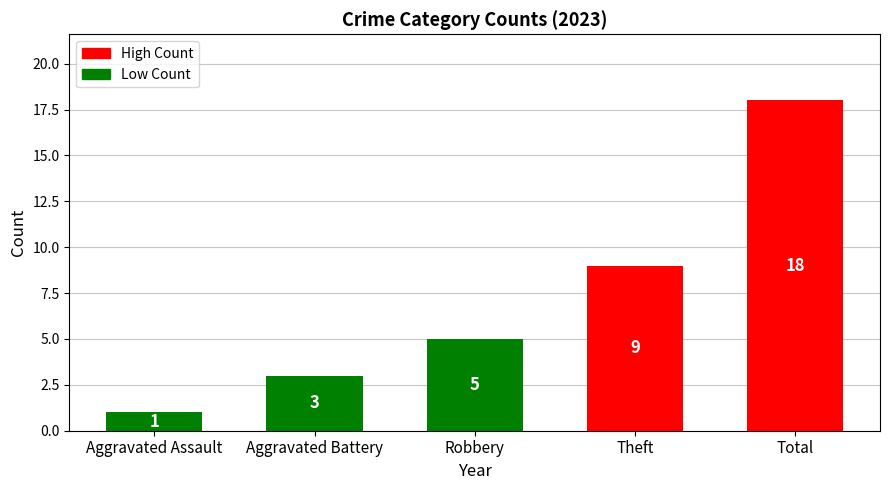

What is the value of the 5th bar from the left?

18